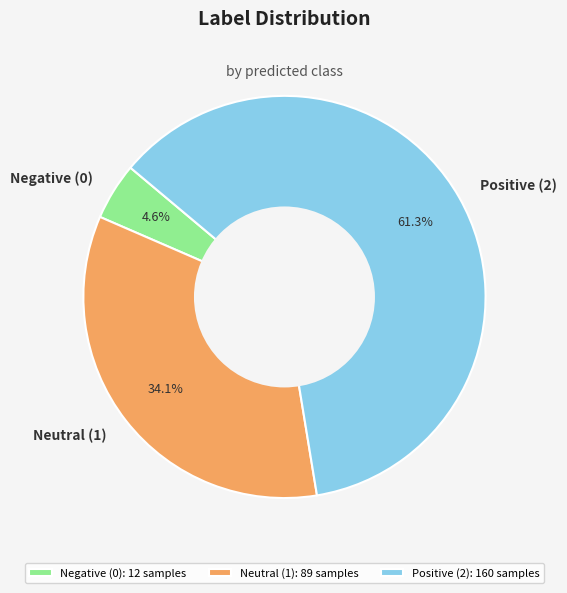

Does Neutral (1) represent more than half of the total?

No